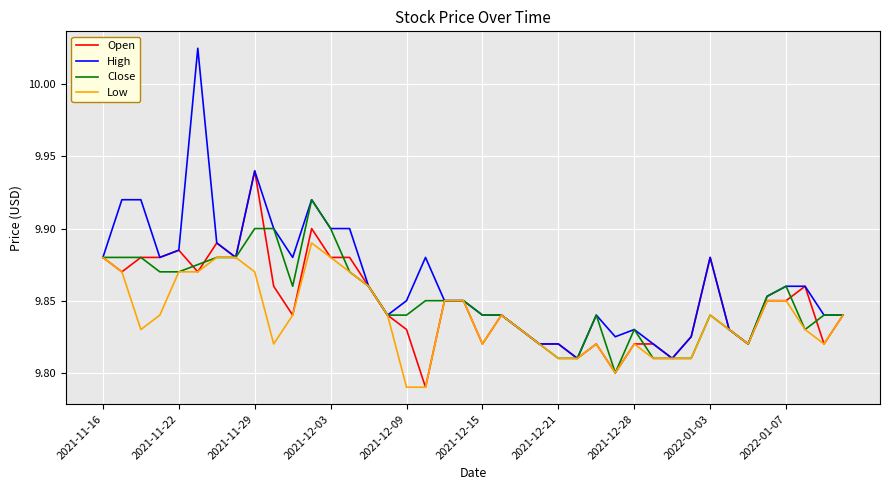

Which series has the largest total across all categories?

High